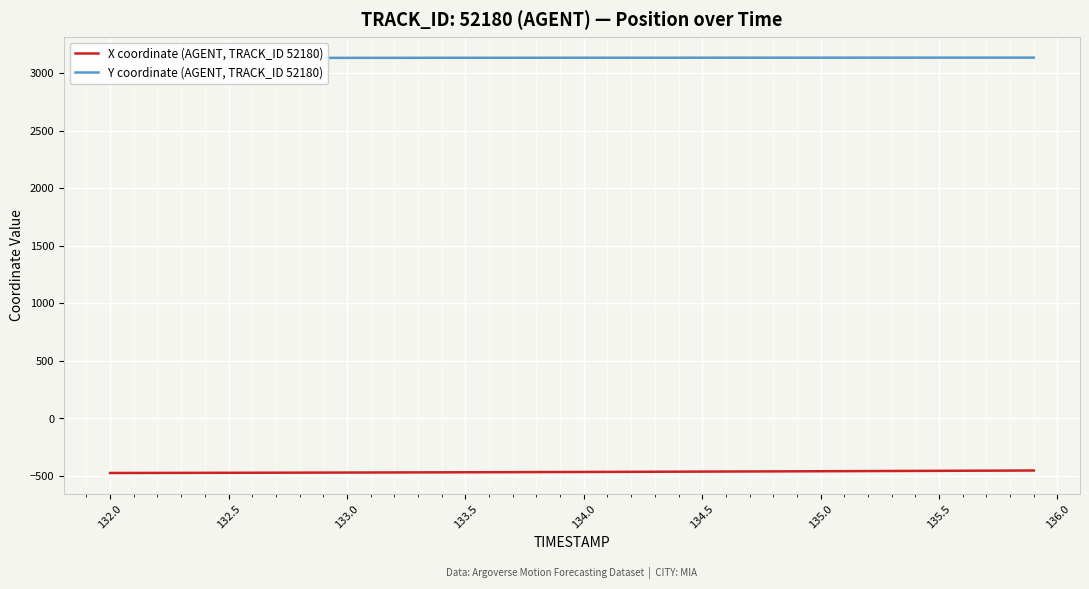

Is this an area chart (filled region under the line)?

No